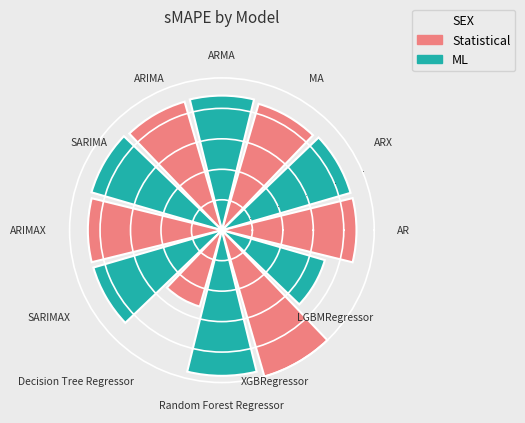

What is the difference between the second highest and minimum values?

0.4